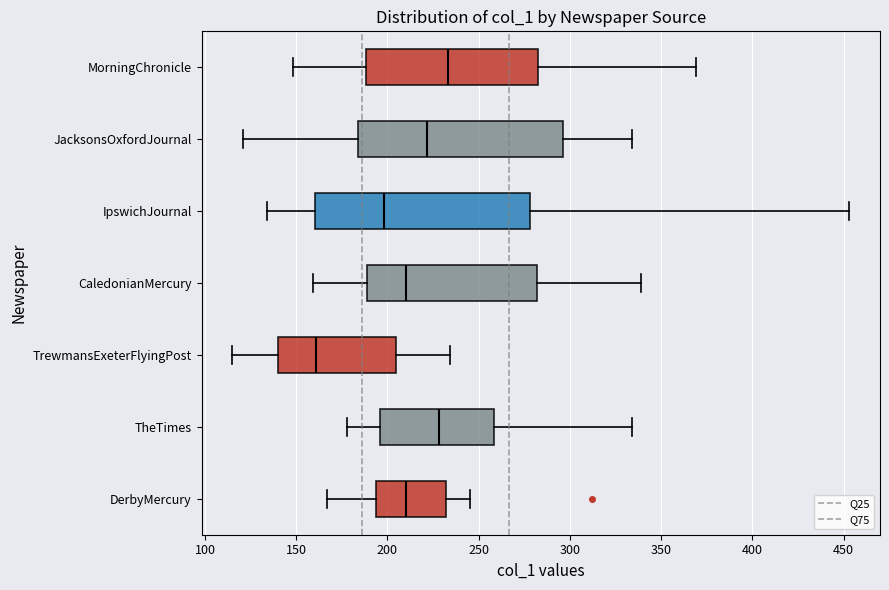

Where does the right whisker of the box for IpswichJournal end on the x-axis? The values are not printed on the chart, so give them approximately, as read against the axis.

455